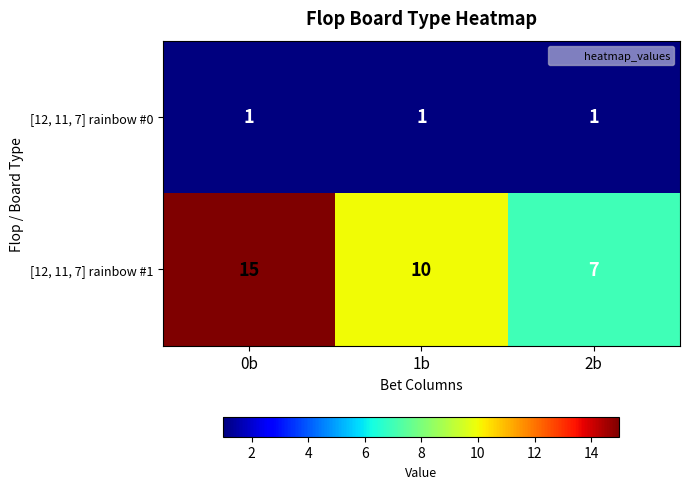

How many categories are shown in the chart?

3